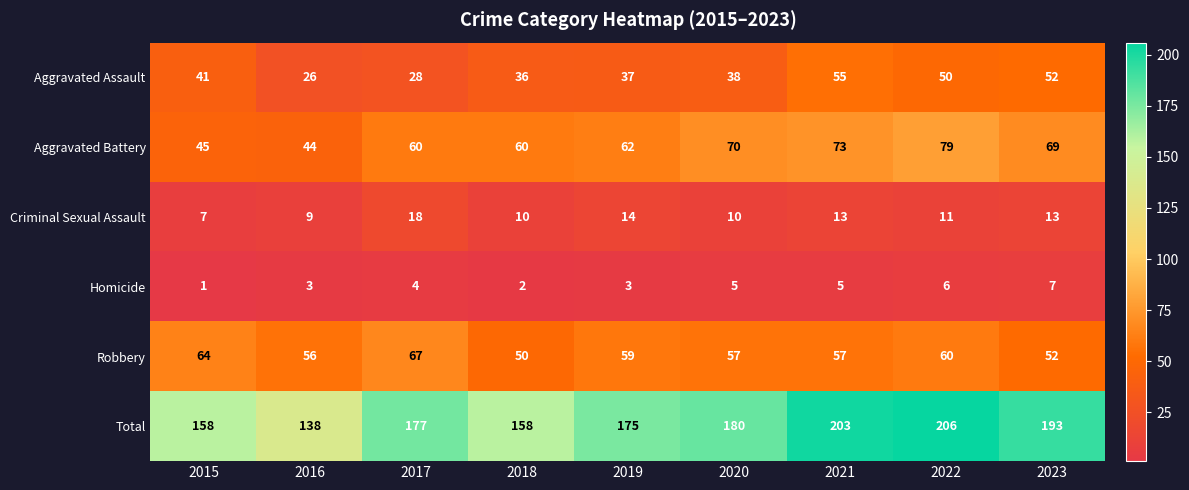

Is it true that Total equals 267 at 2015?

False